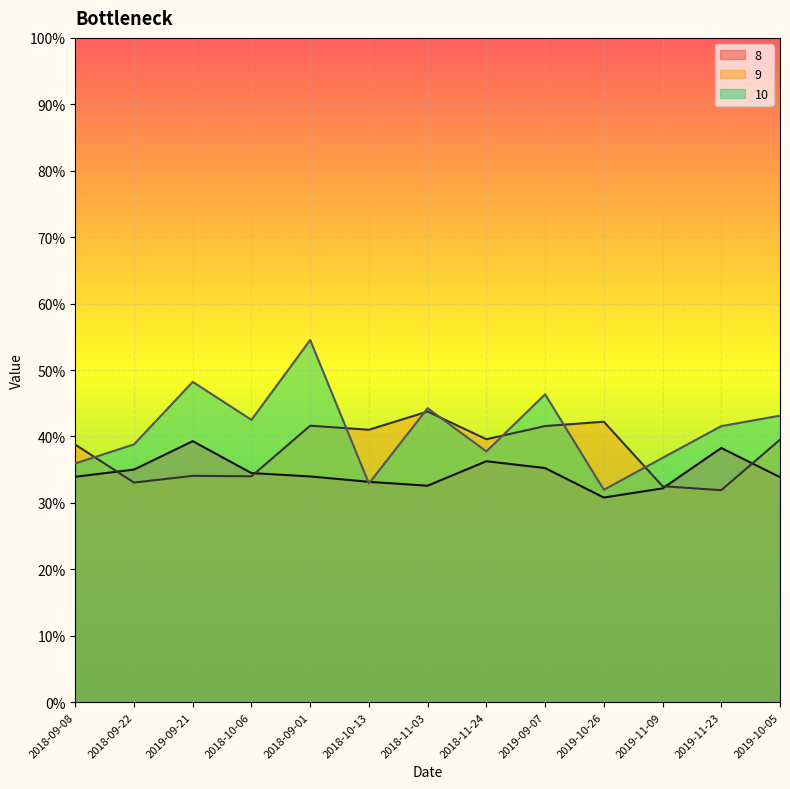

What is the minimum value for 9?

0.3